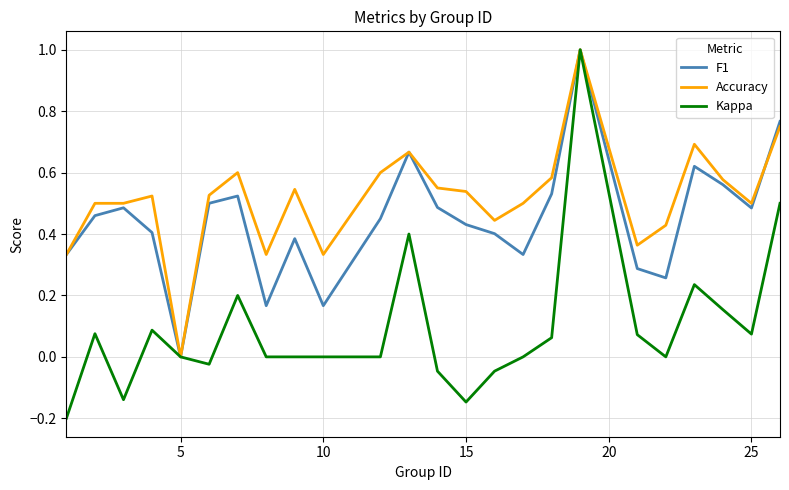

Rank the series by their average value, from lowest to highest.

Kappa, F1, Accuracy